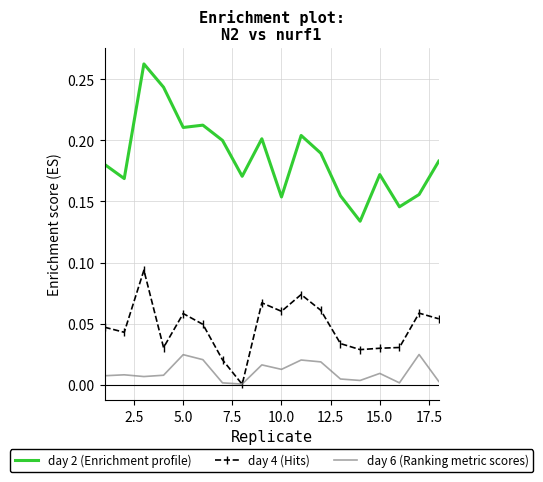

Which series has the largest total across all categories?

day 2 (Enrichment profile)